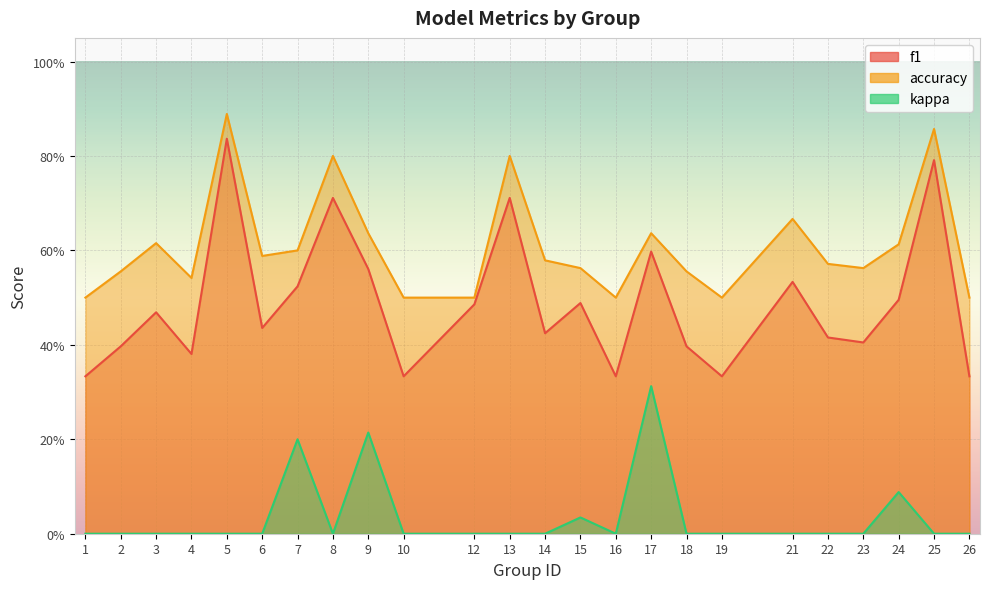

Between 6 and 23, which is larger?

6